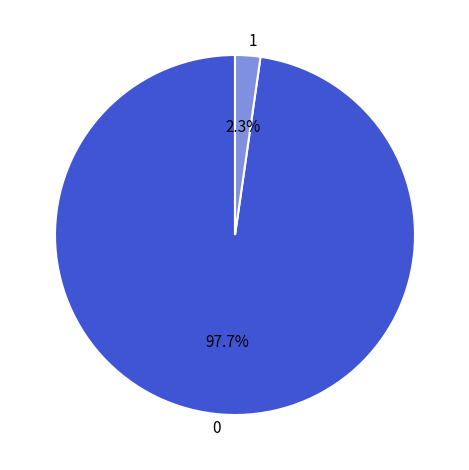

Which category accounts for the majority?

0